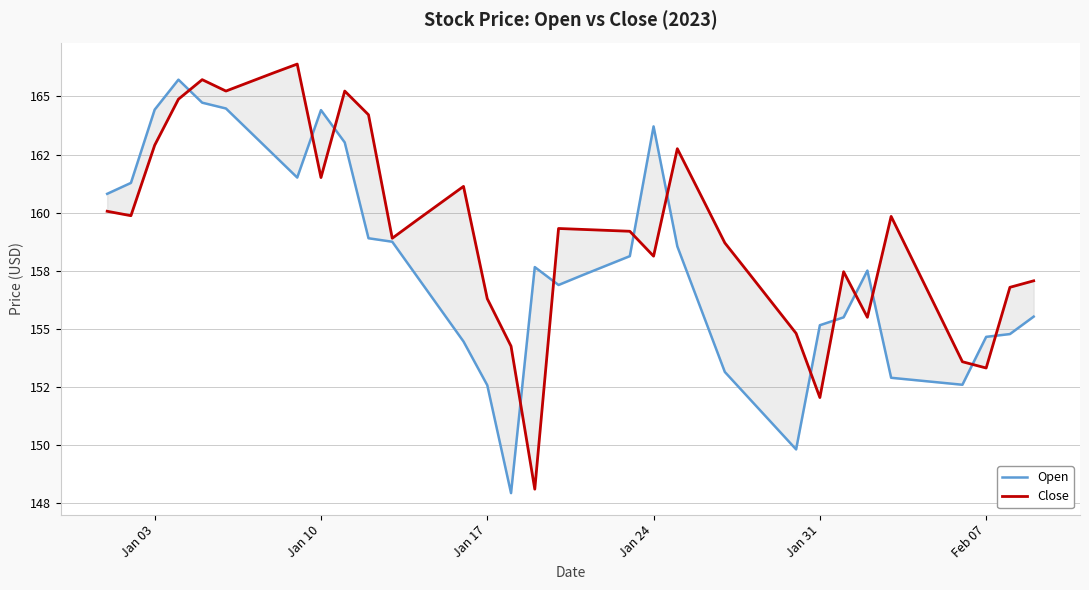

Which series has the largest range (max minus min)?

Close